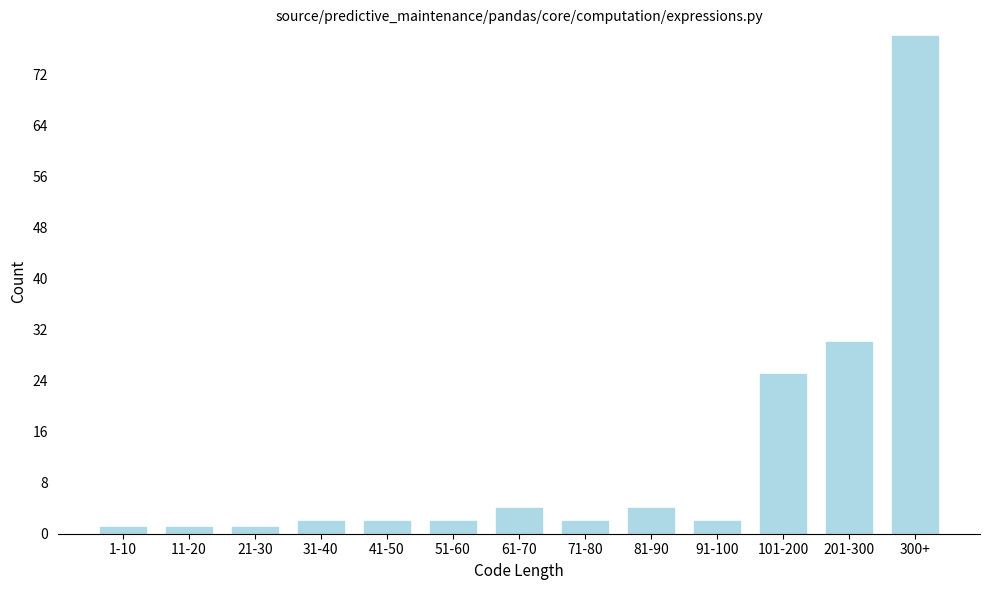

Reading right to left, list all the values displayed in this chart.

78	30	25	2	4	2	4	2	2	2	1	1	1